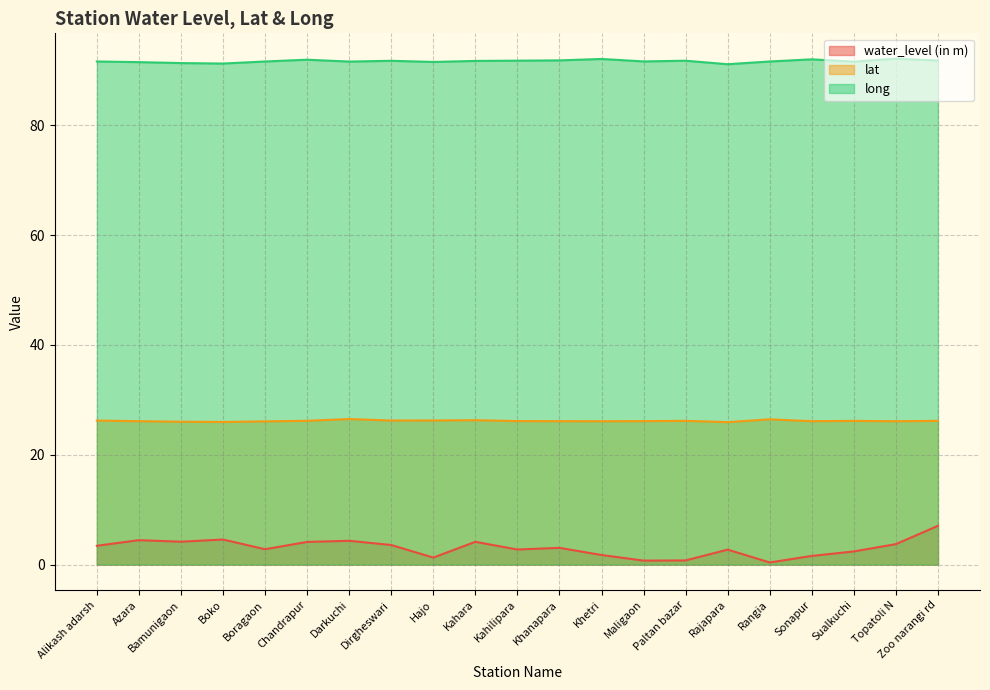

Which has a higher value, Zoo narangi rd or Topatoli N?

Zoo narangi rd